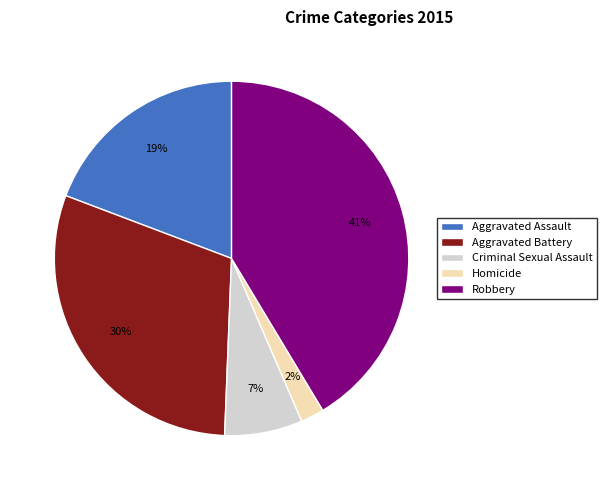

Is the sum of Criminal Sexual Assault and Robbery greater than half?

No